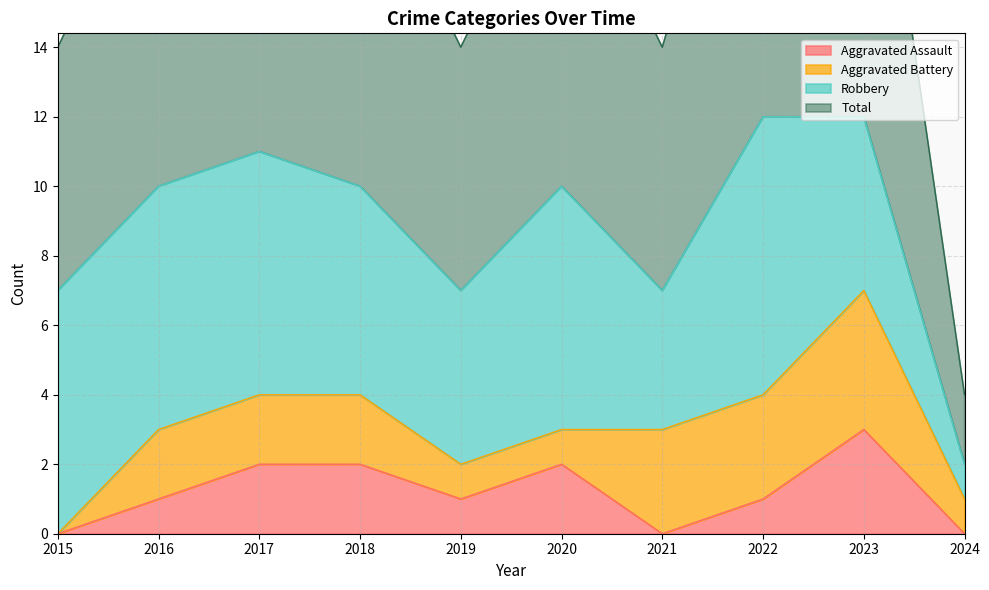

The value of Aggravated Assault at 2022 is 1. True or false?

True